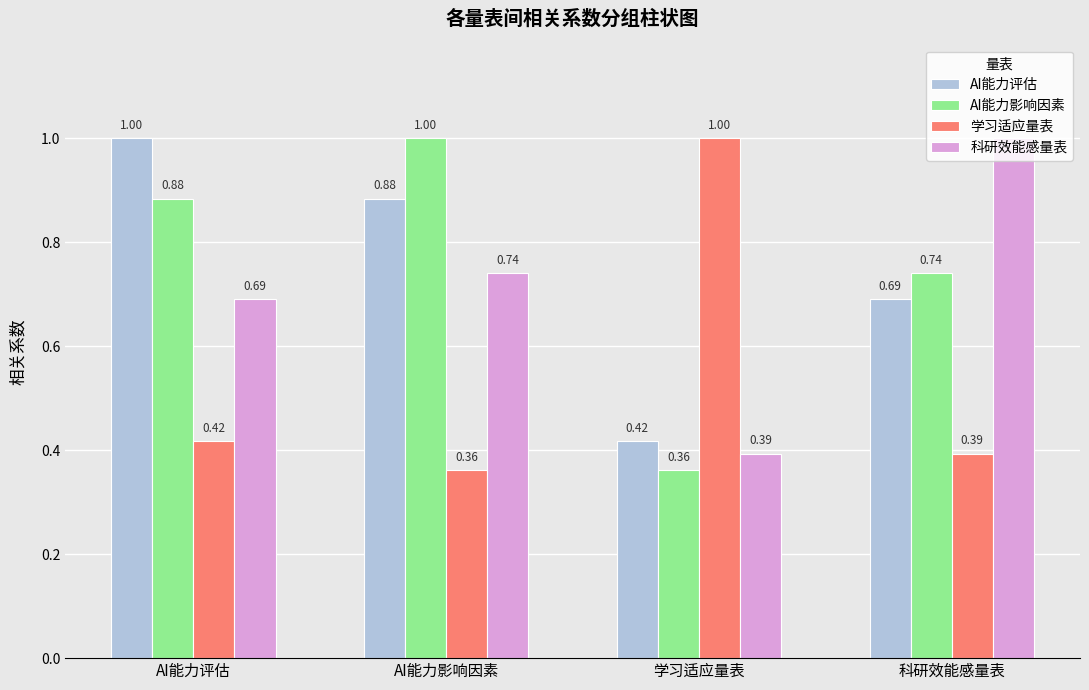

What position from the left is 科研效能感量表?

4